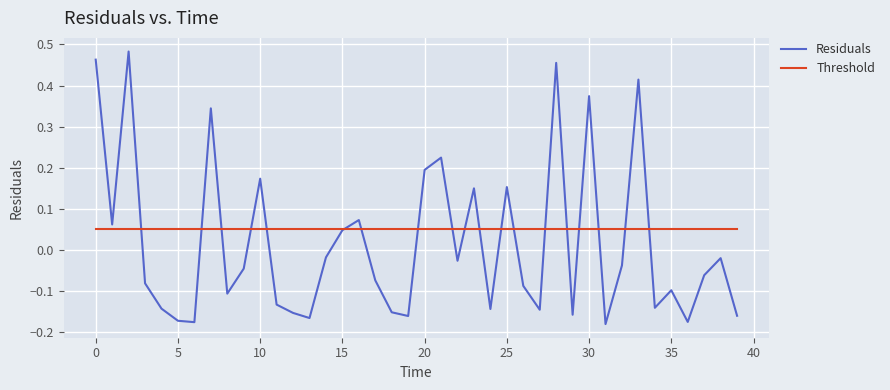

Rank the series by their maximum value, from highest to lowest.

Residuals, Threshold